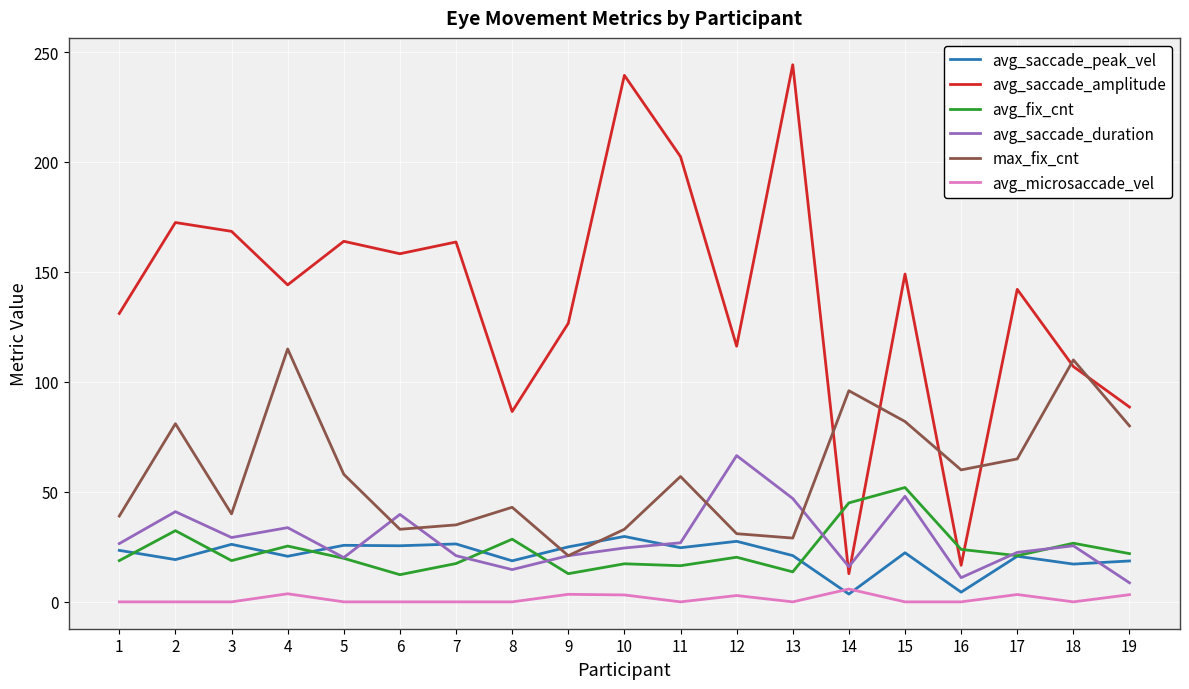

At how many categories does at least one series exceed 234?

2